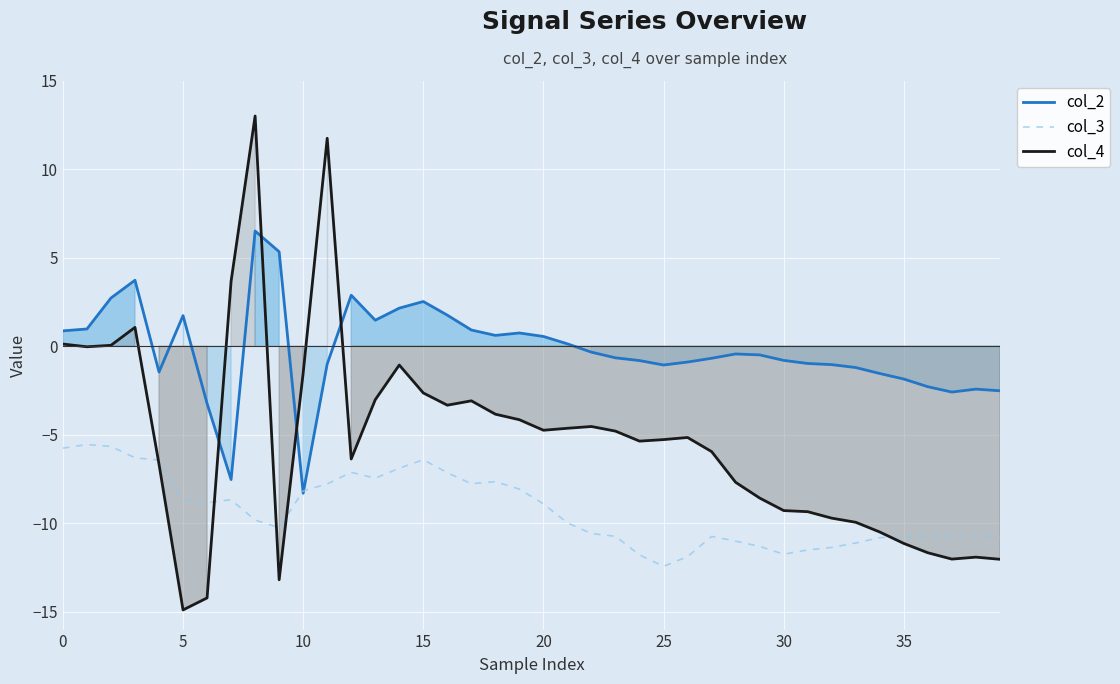

Which series has the largest total across all categories?

col_2